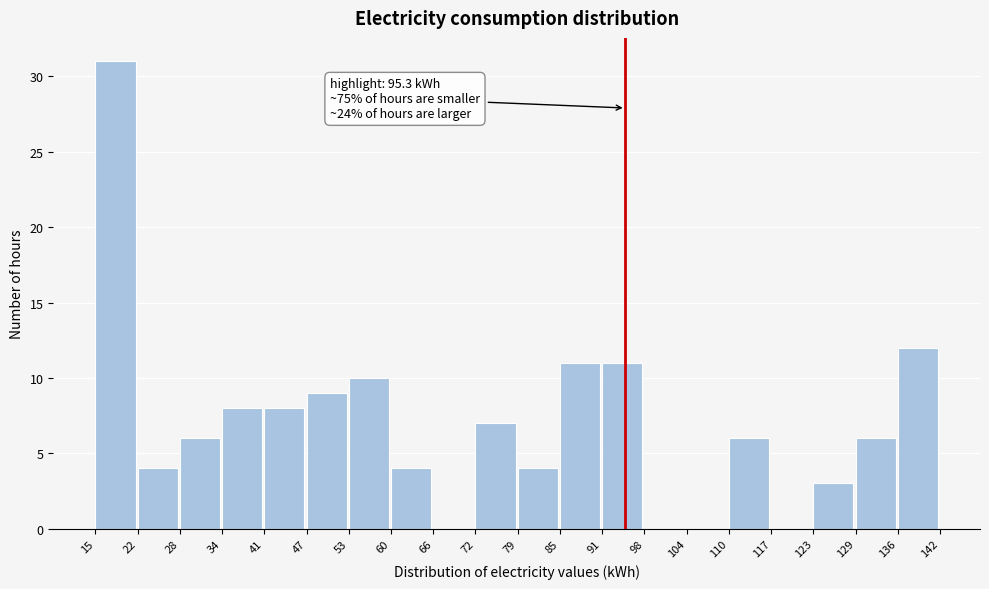

Which range on the x-axis has the tallest bar?

15 to 22